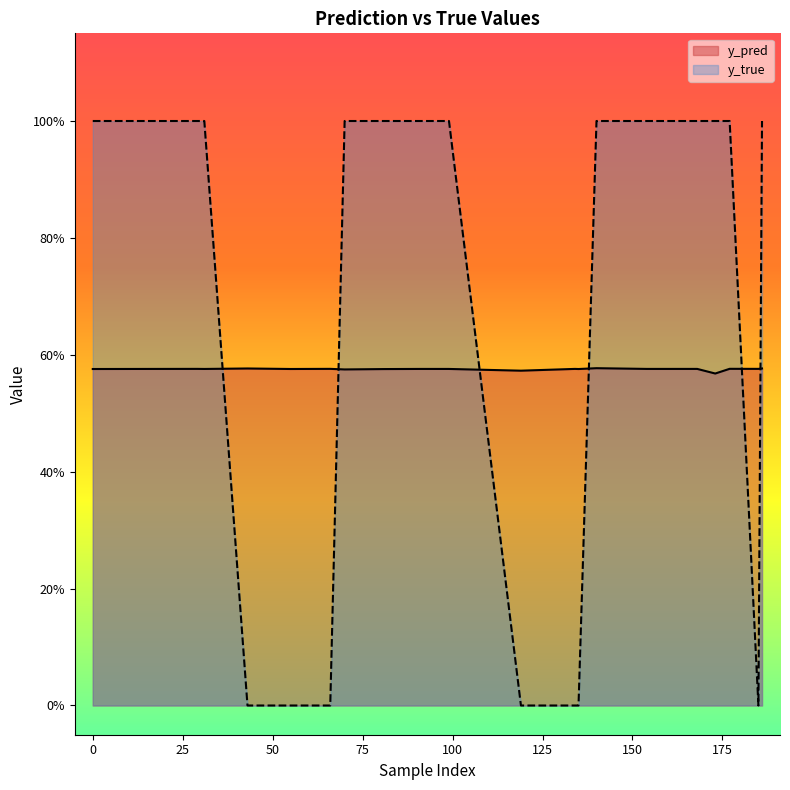

List the series in order of their overall mean, lowest first.

y_pred, y_true